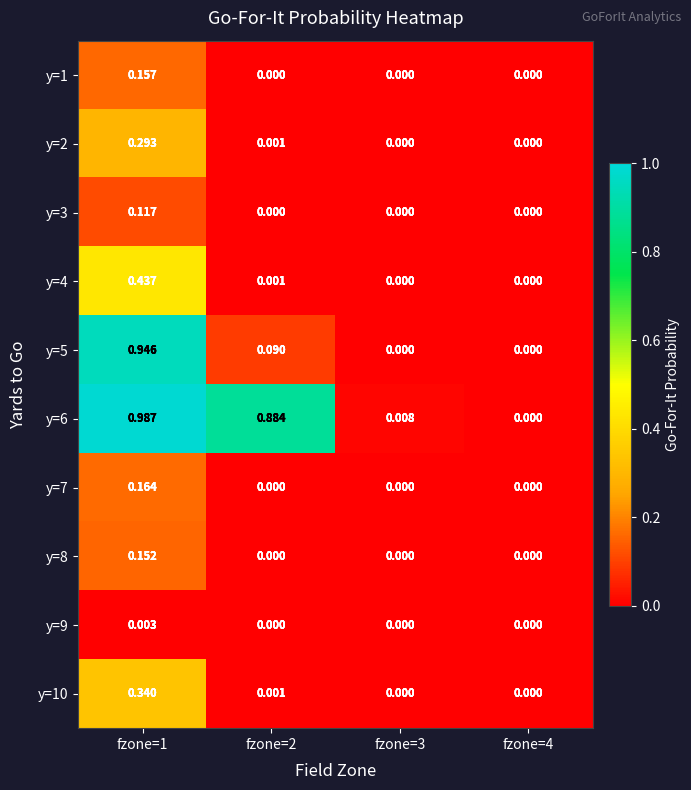

List the series in order of their peak value, highest first.

y=6, y=5, y=4, y=10, y=2, y=7, y=1, y=8, y=3, y=9